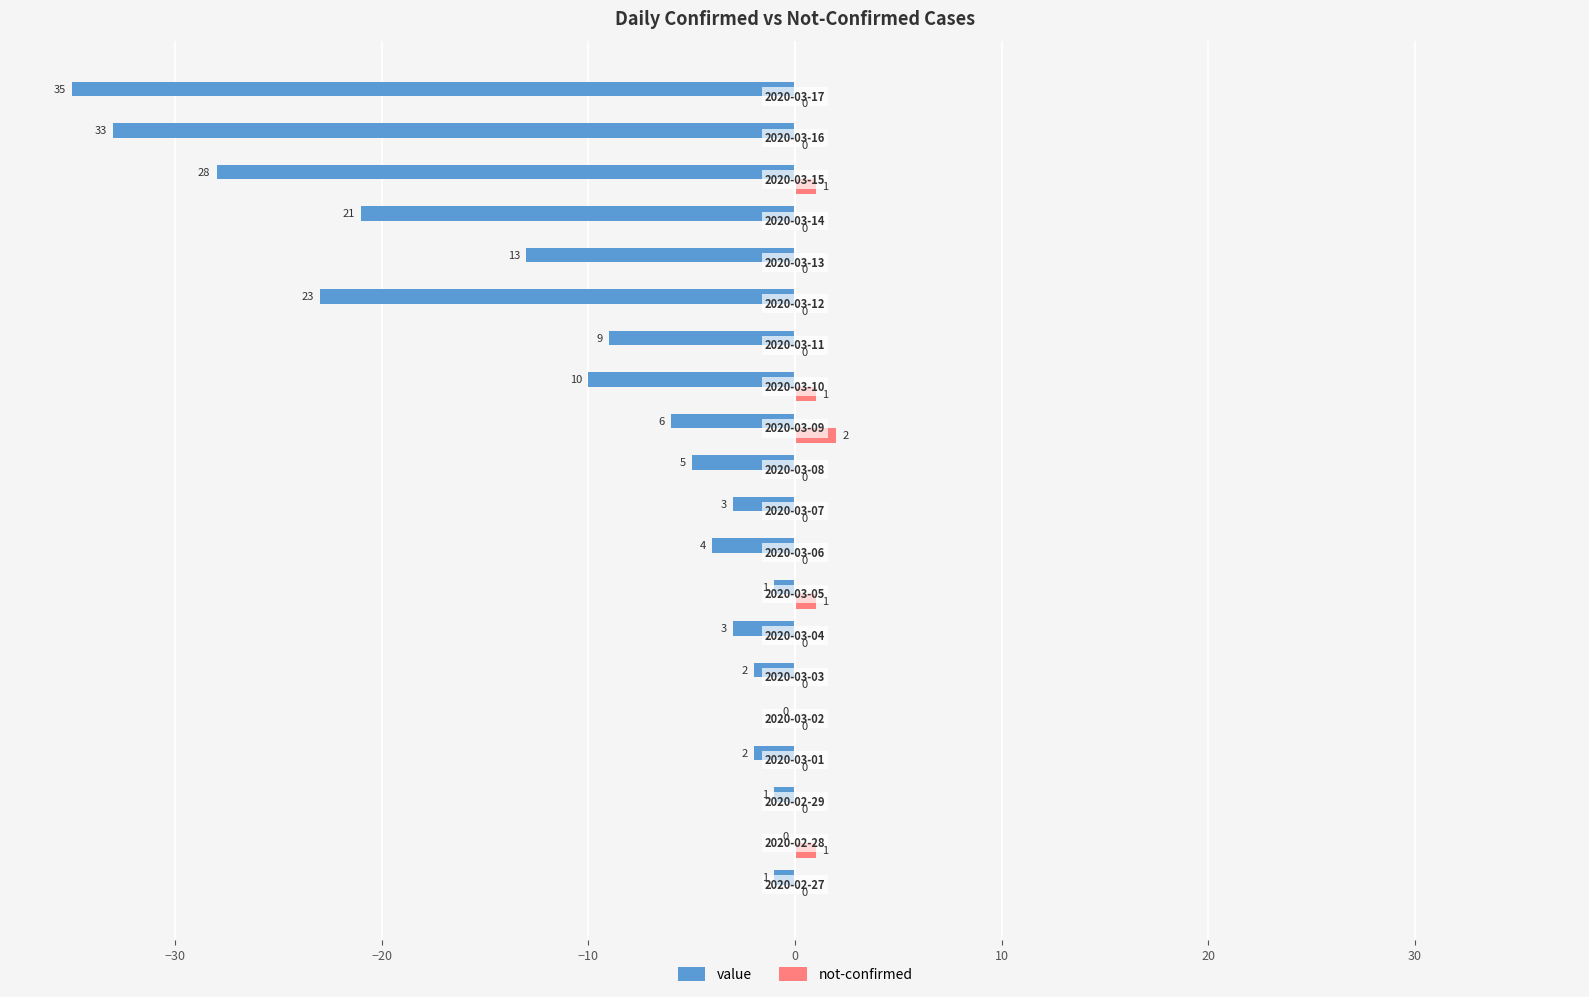

How many not-confirmed values are between 0 and 1?

19